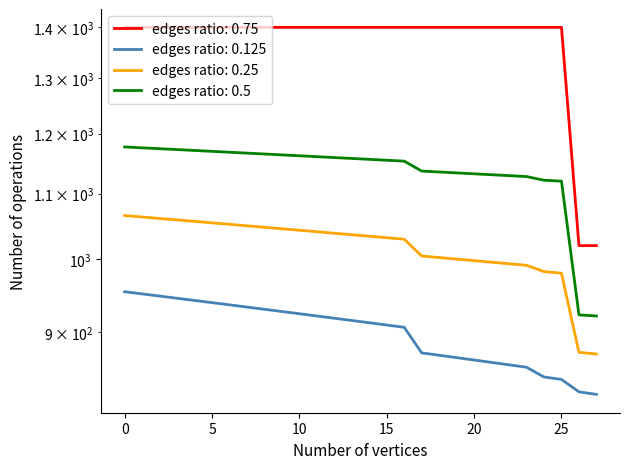

Read the delta value at 11.

921